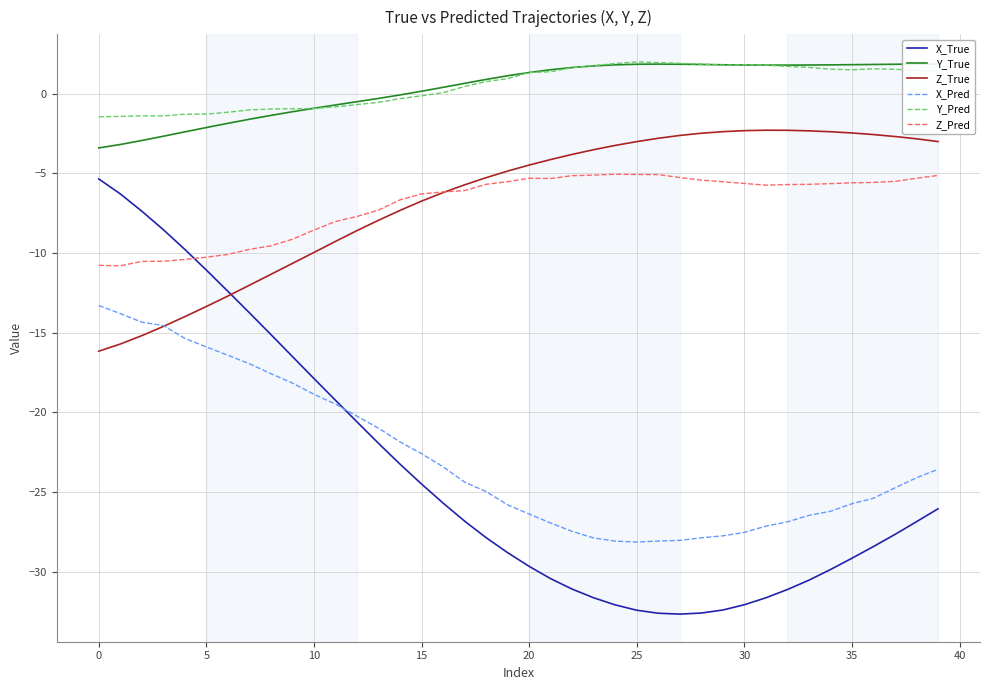

Between 29 and 38, which series saw the biggest shift?

X_True